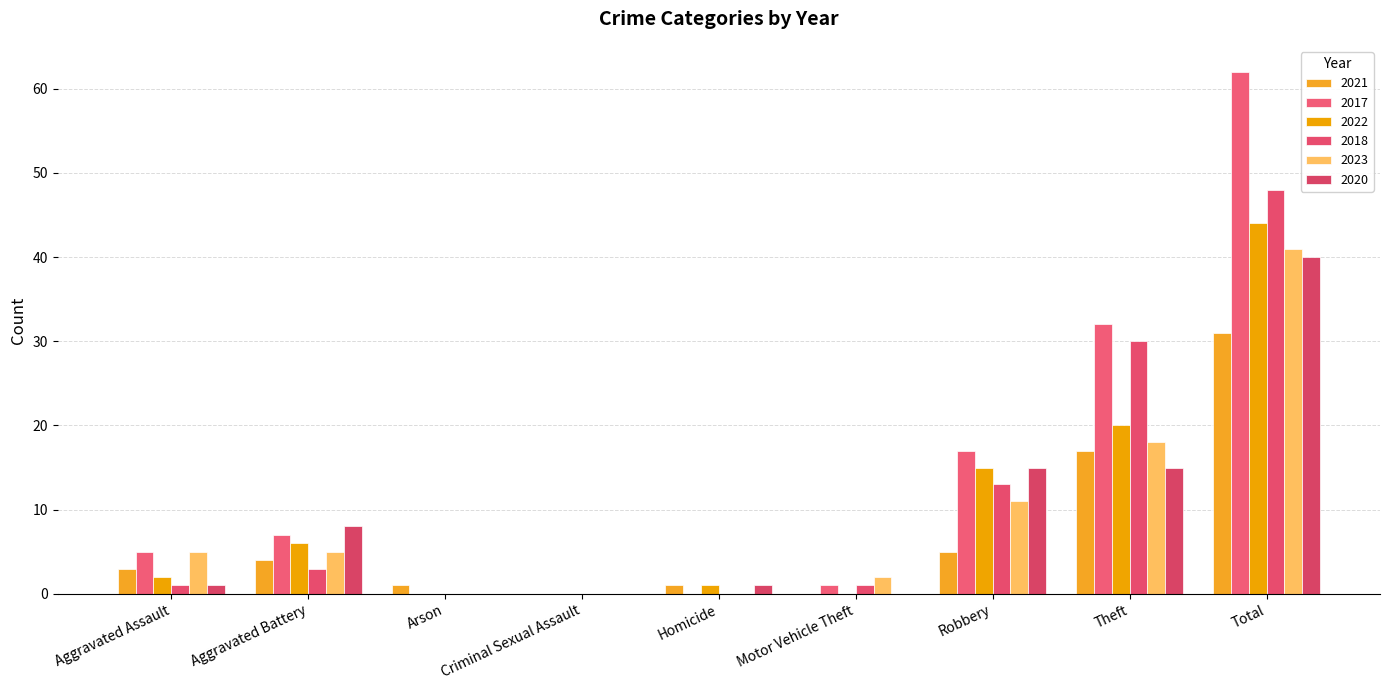

What is the average value of the 2021 series?

7